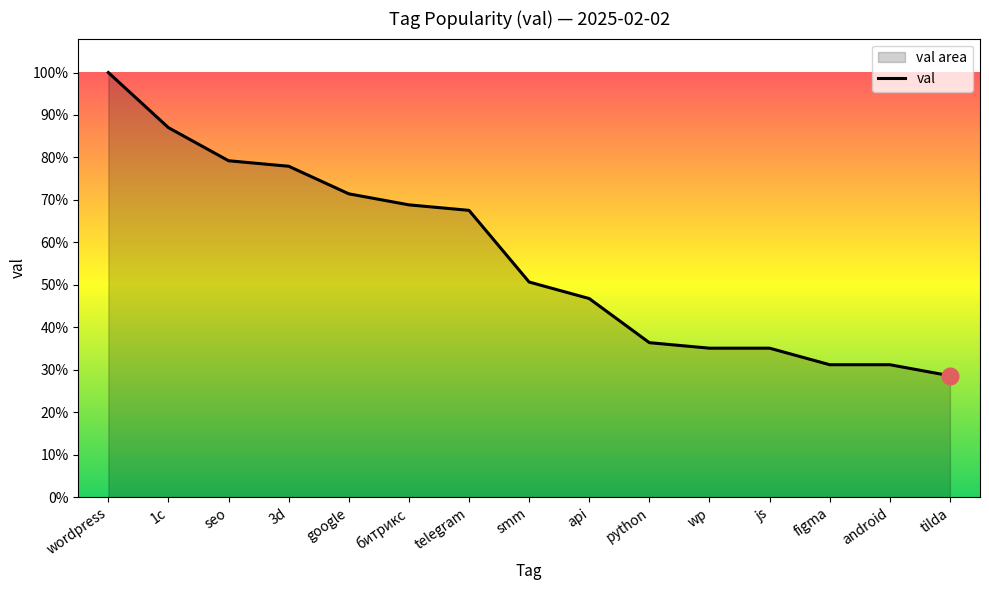

True or false: the data has more than 2 interior local peaks.

False